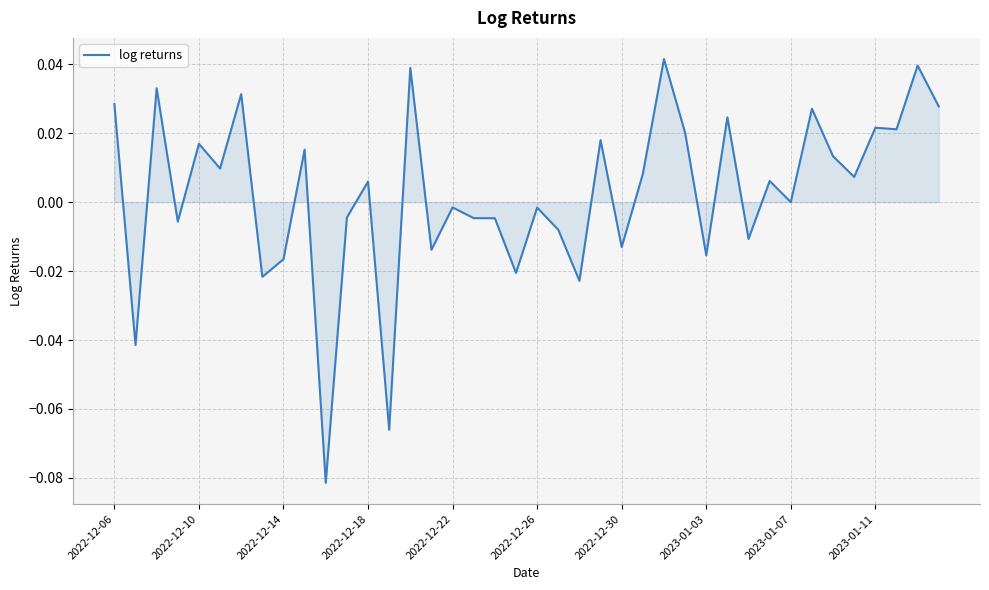

What is the minimum value shown in the chart?

-0.1